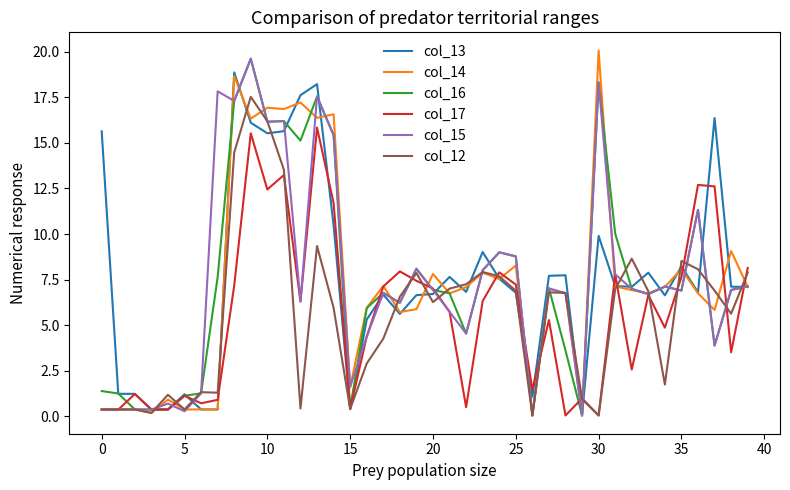

What is the highest value of the col_15 series?

19.6